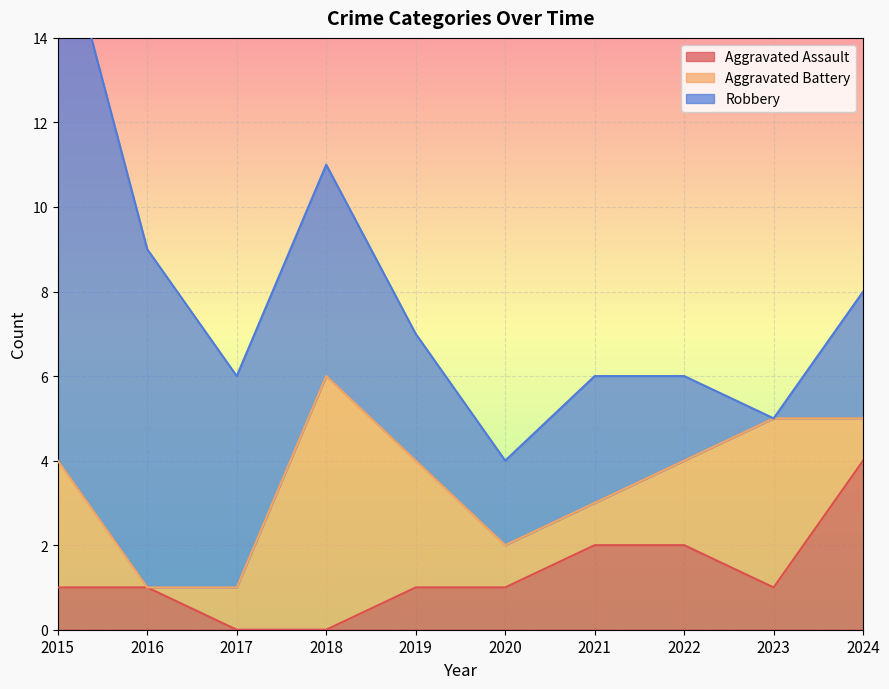

What is the total value across all series at 2018?

11